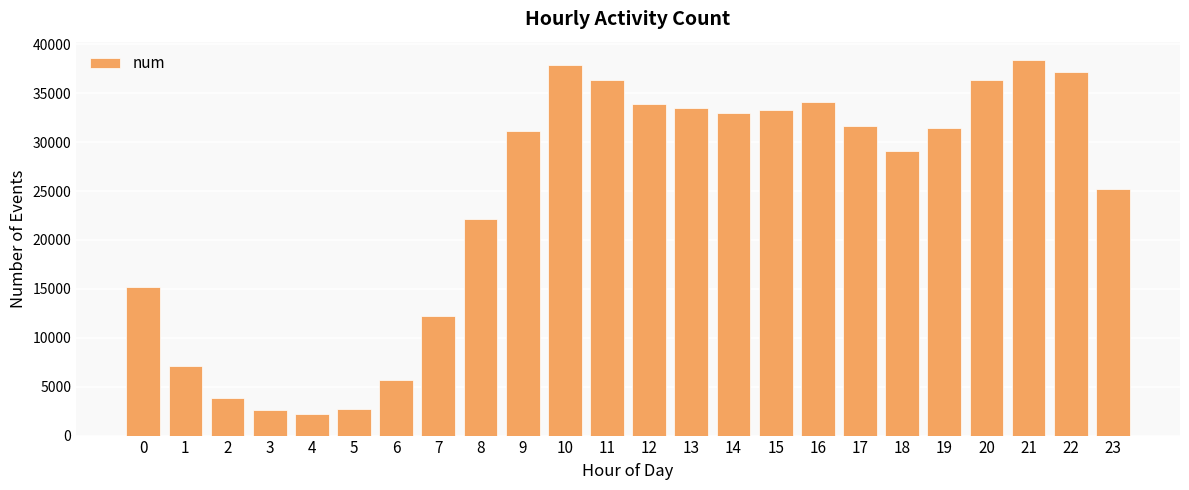

What is the value of the 21st bar from the left?

36324